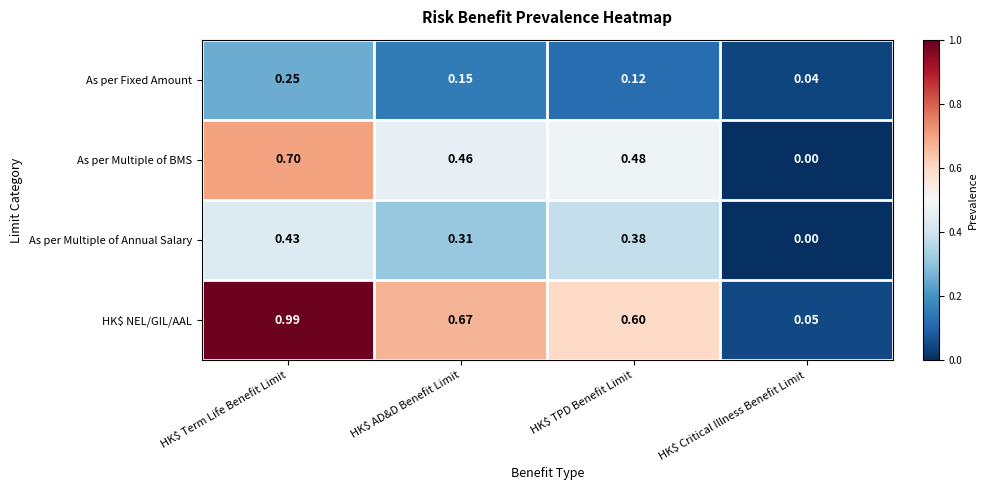

At which label is As per Fixed Amount closest to 0?

HK$ Critical Illness Benefit Limit